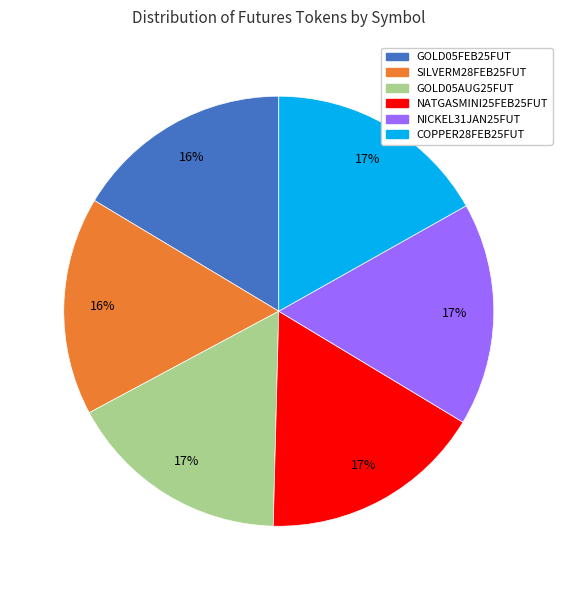

To the nearest percent, what is the combined percentage of GOLD05AUG25FUT and COPPER28FEB25FUT?

34%